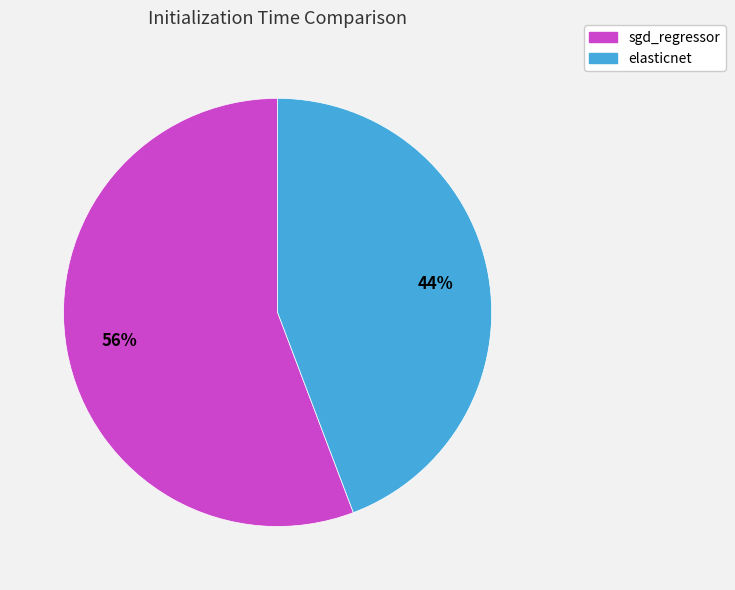

To the nearest percent, what is the difference between the sgd_regressor and elasticnet slice percentages?

12%